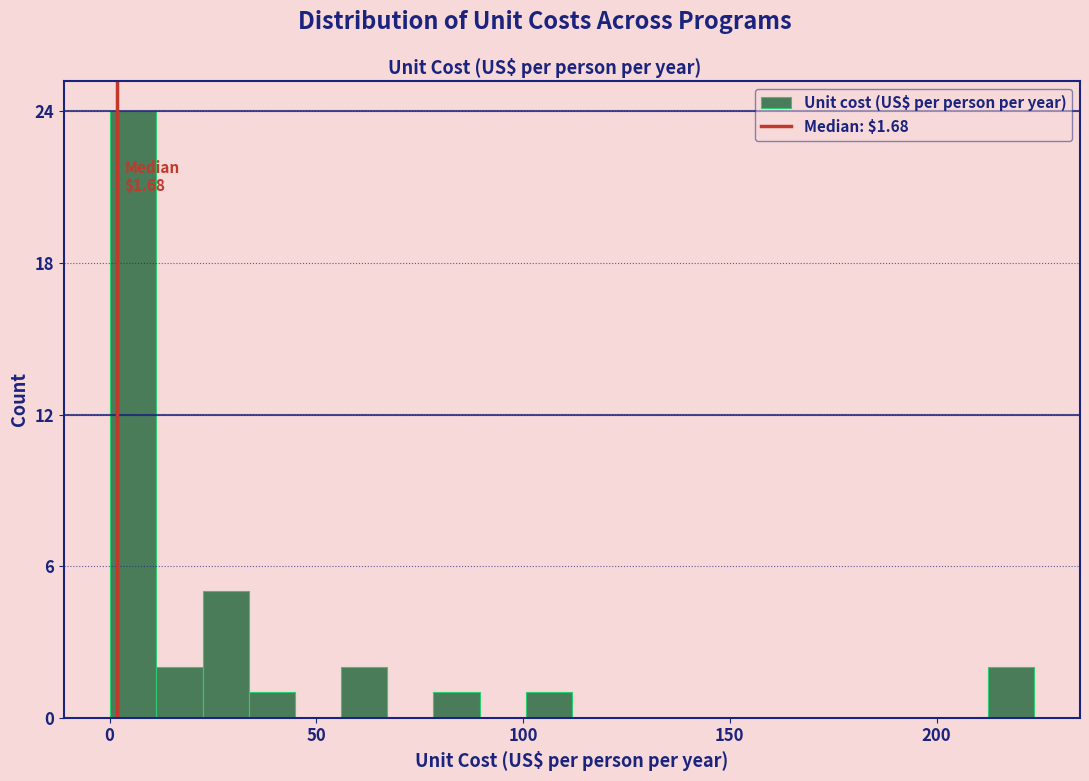

Around what value on the x-axis is the tallest bar? Give the approximate position of its centre, as read against the axis.

5